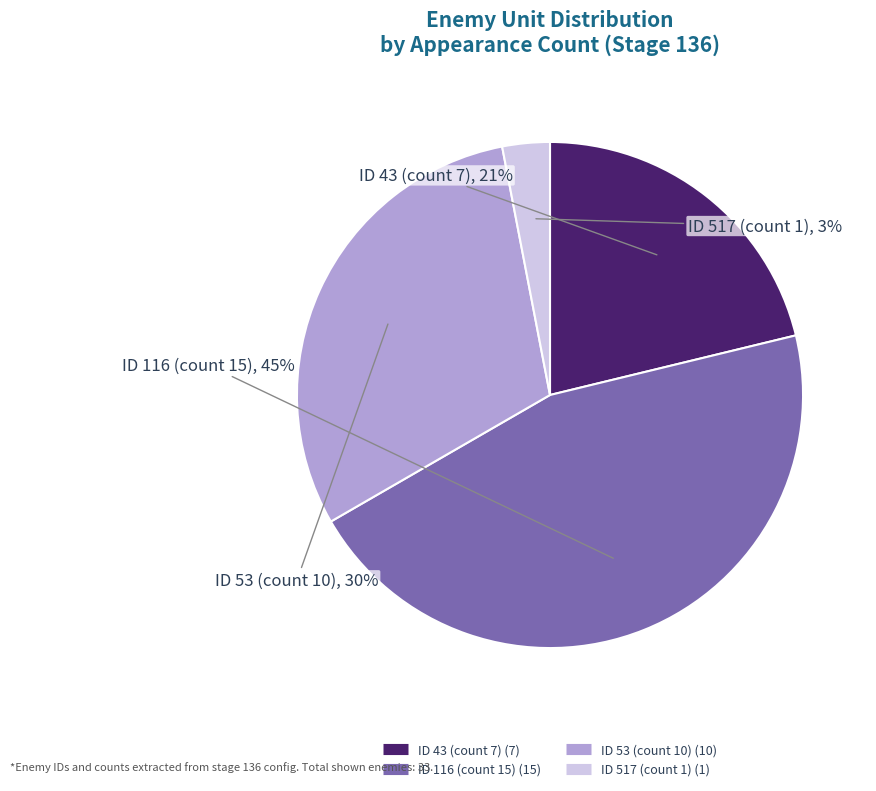

To the nearest percent, what percentage of the pie is ID 43 (count 7)?

21%